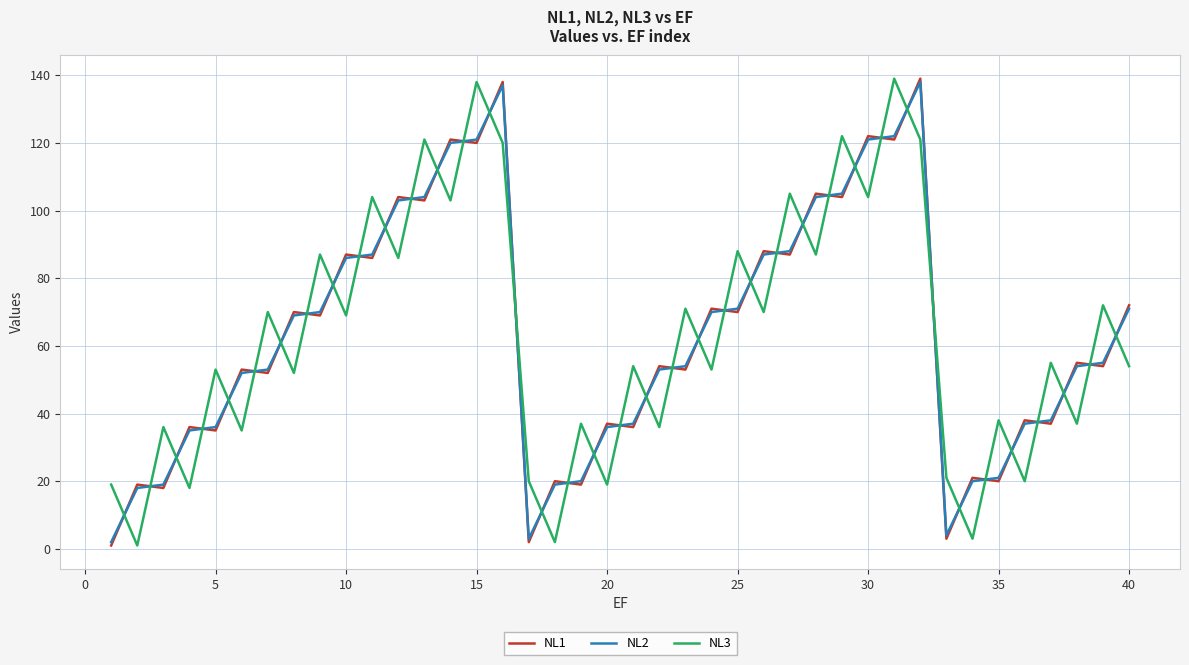

What is the greatest value displayed?

139